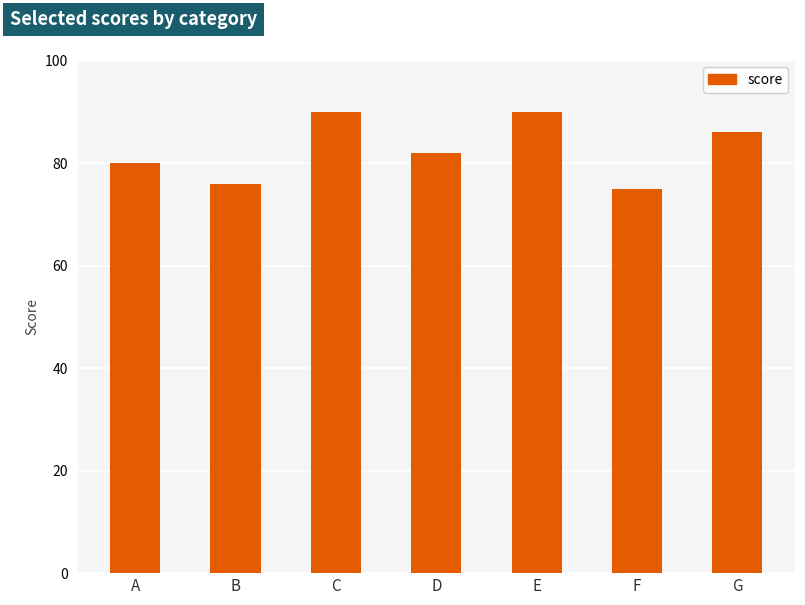

What is the difference between the second highest and minimum values?

15